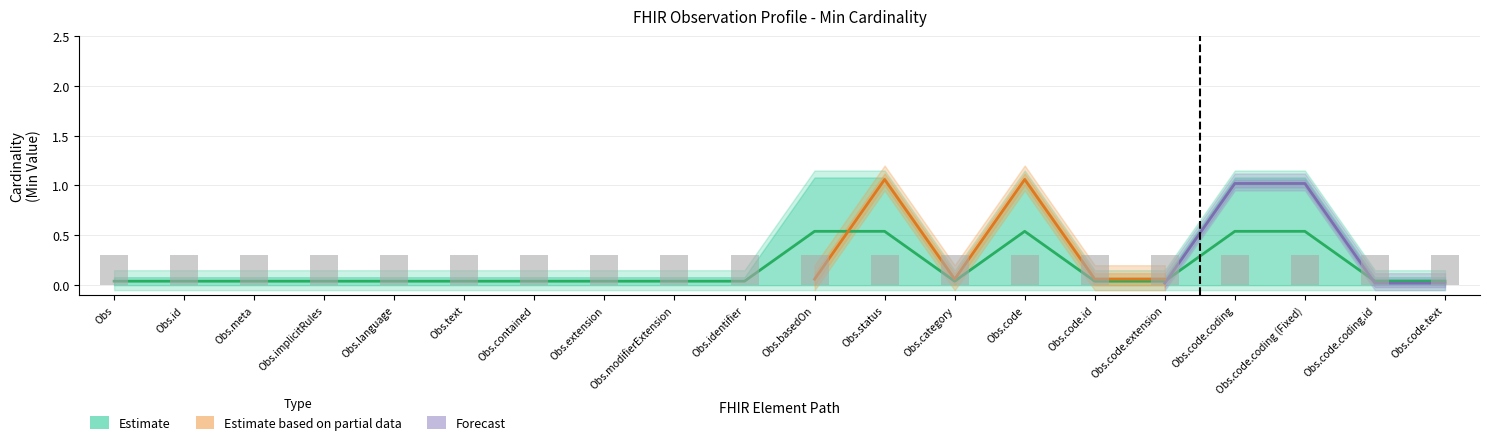

Is it true that Min equals -1 at Observation.identifier?

False